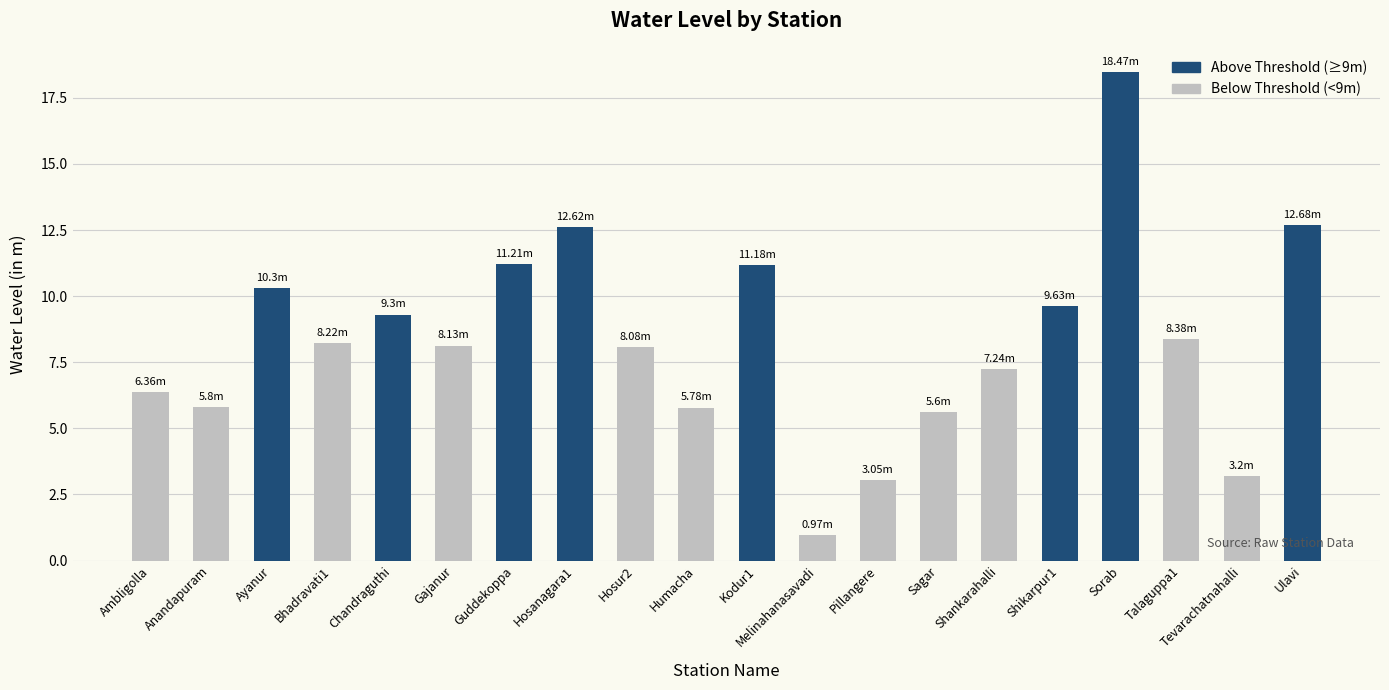

What is the label of the 8th bar from the left?

Hosanagara1